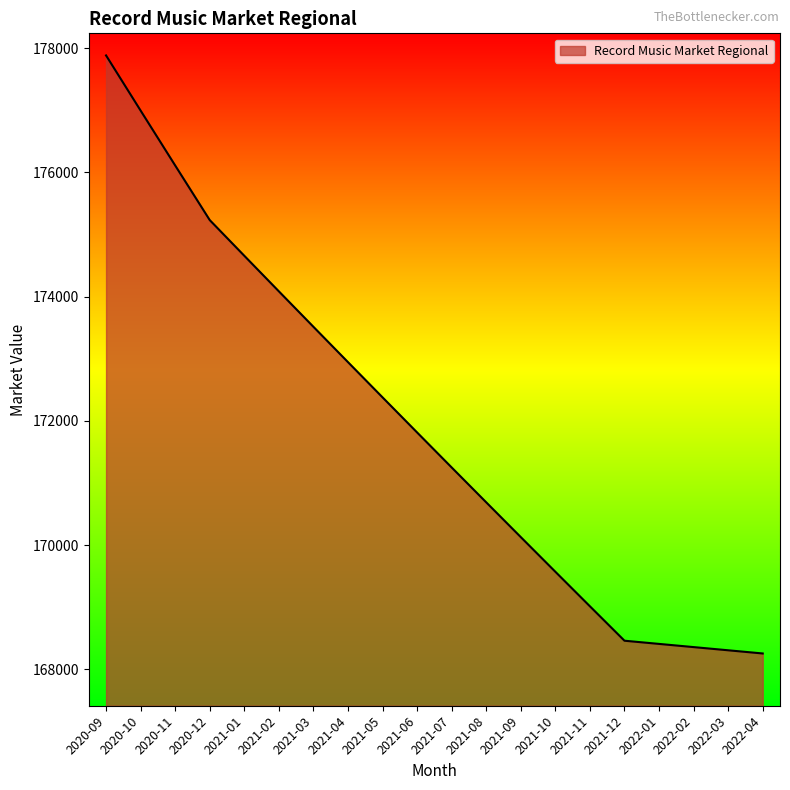

Which has a higher value, 2020-09 or 2021-12?

2020-09